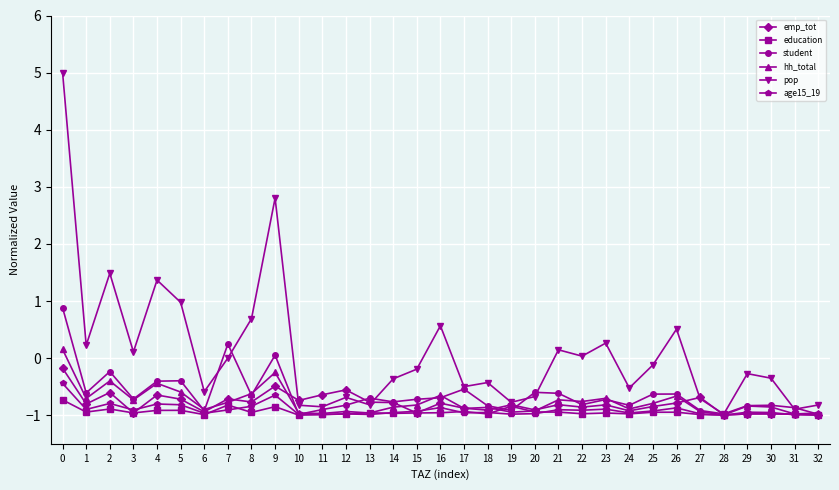

What is the difference between the maximum and minimum values in the student series?

1.9